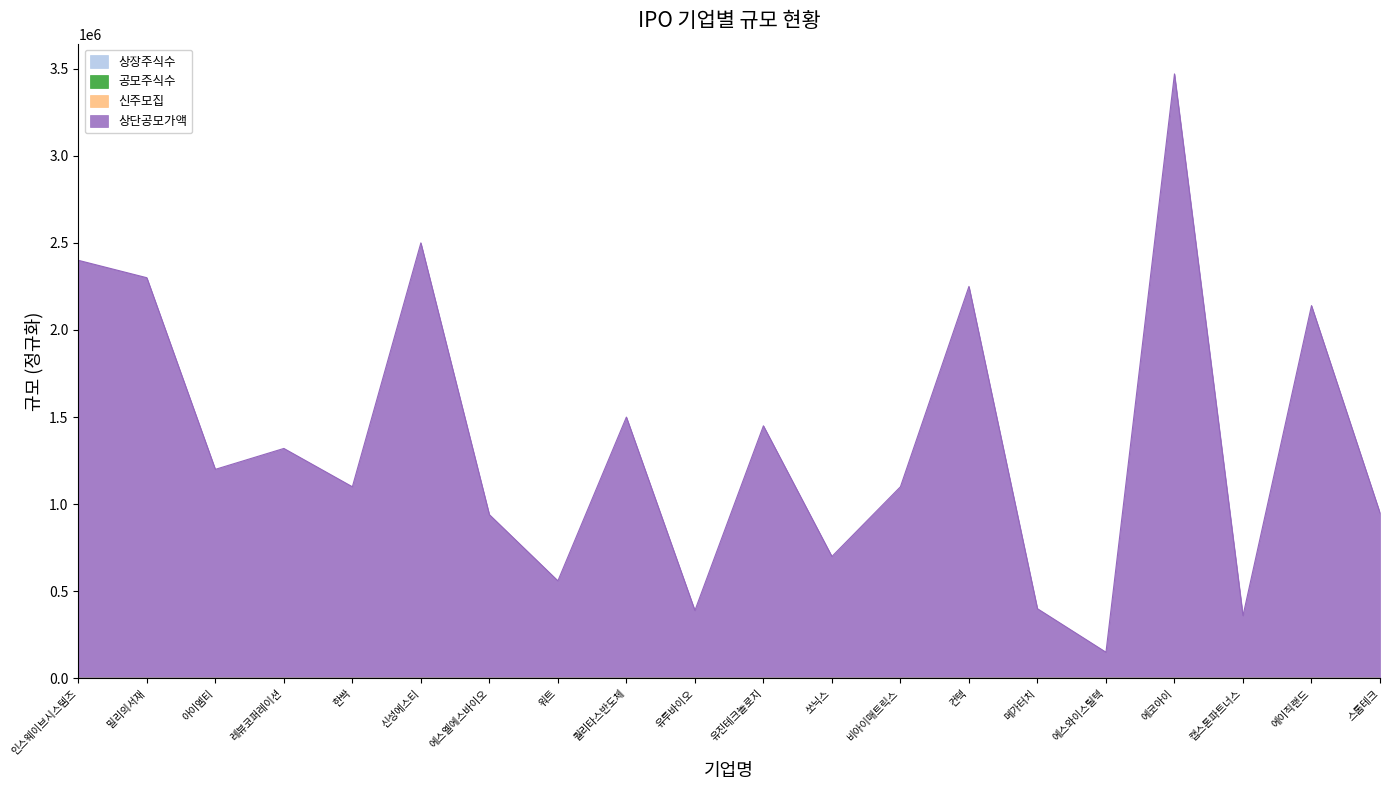

Is it true that 상단공모가액 equals 940023.1 at 에스엘에스바이오?

True